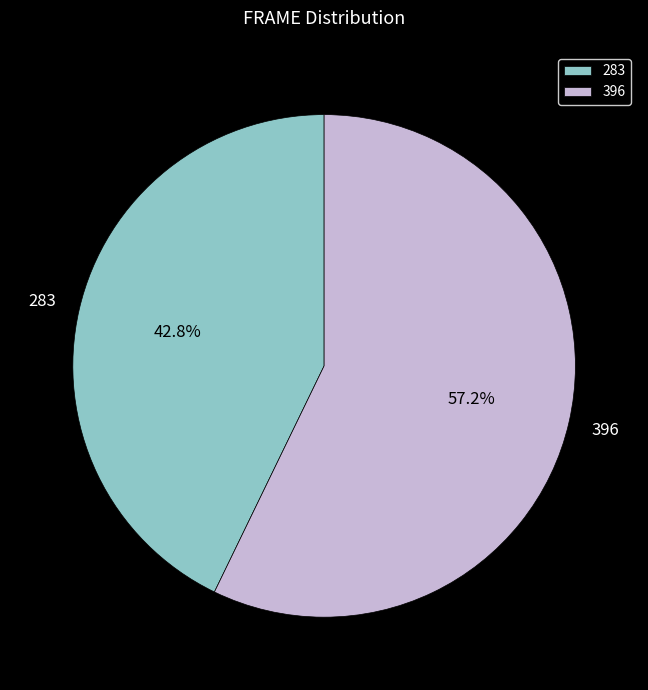

Which category accounts for the majority?

396